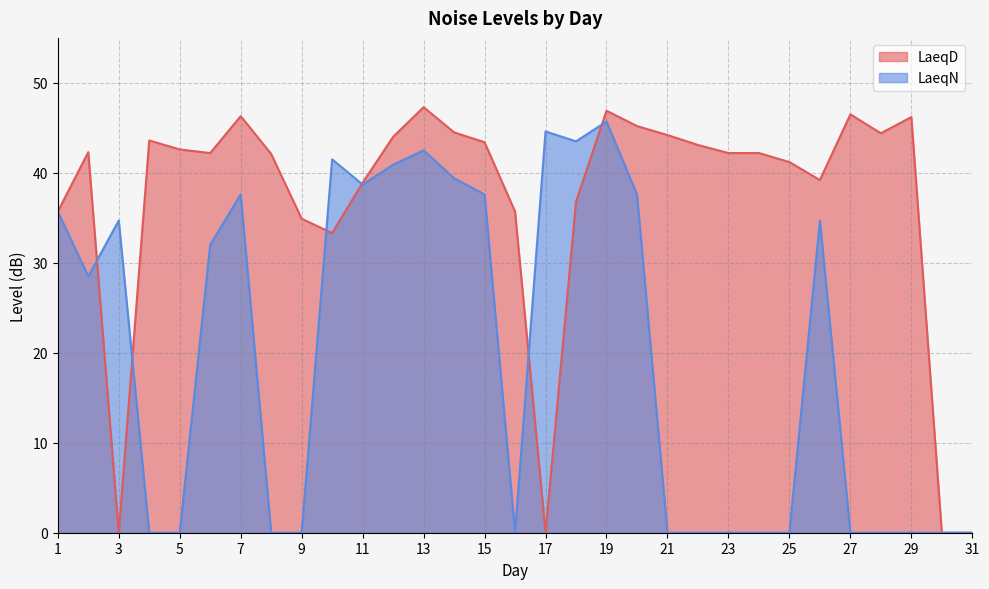

What are all the series names shown in the legend?

LaeqD, LaeqN